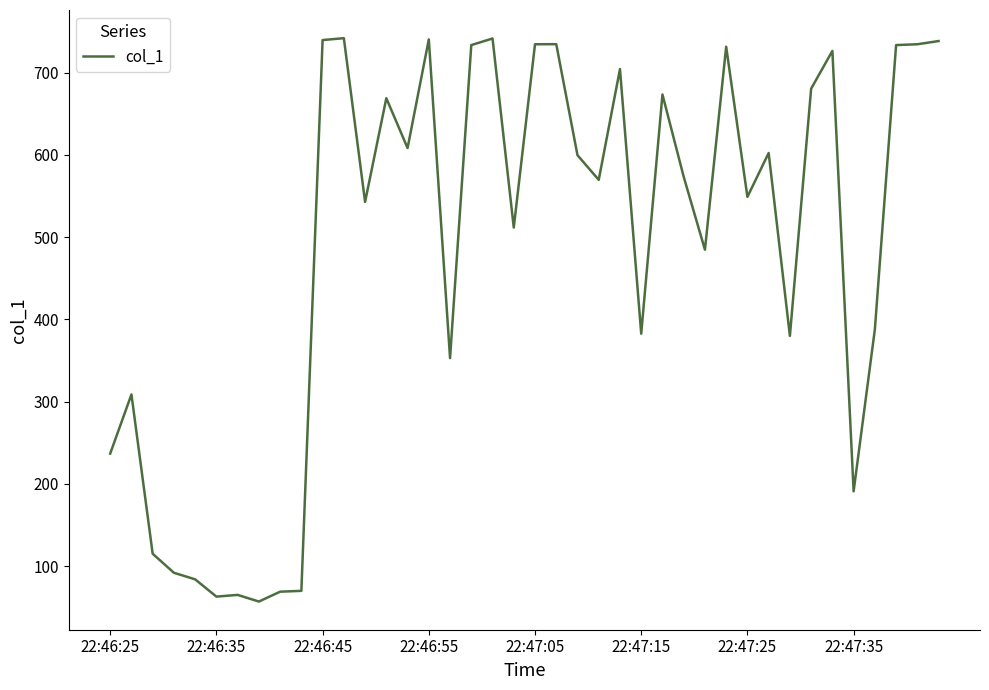

How many distinct data groups are displayed?

1